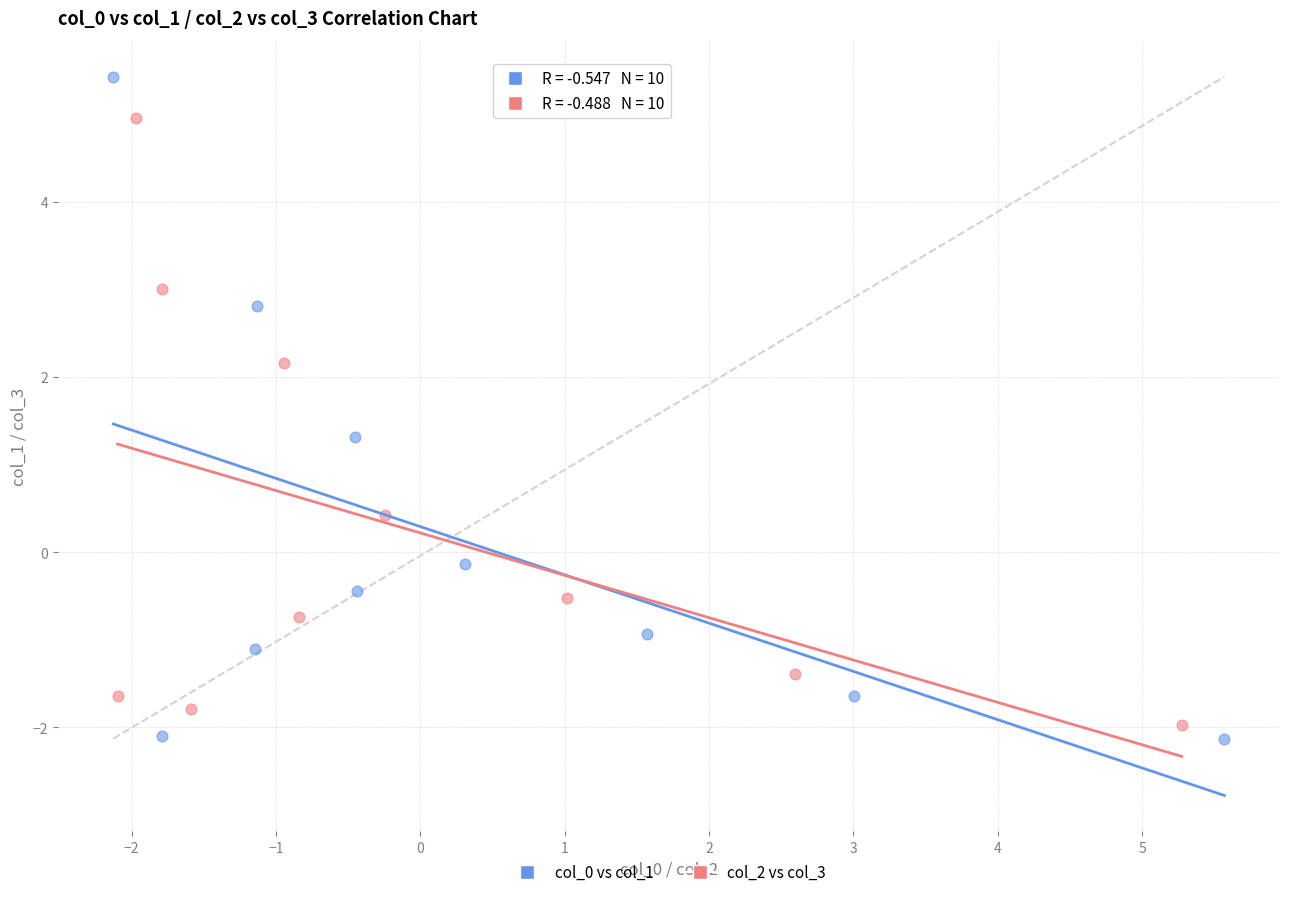

Which series contains the highest Y value?

col_0 vs col_1